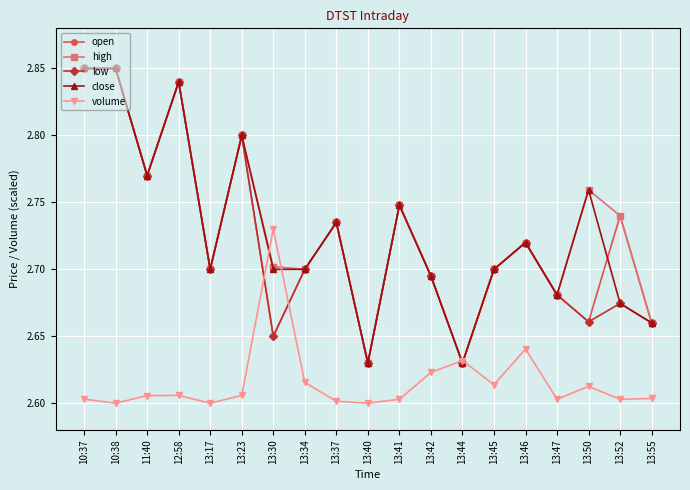

The close series shows 1.0 at 13:34. True or false?

False